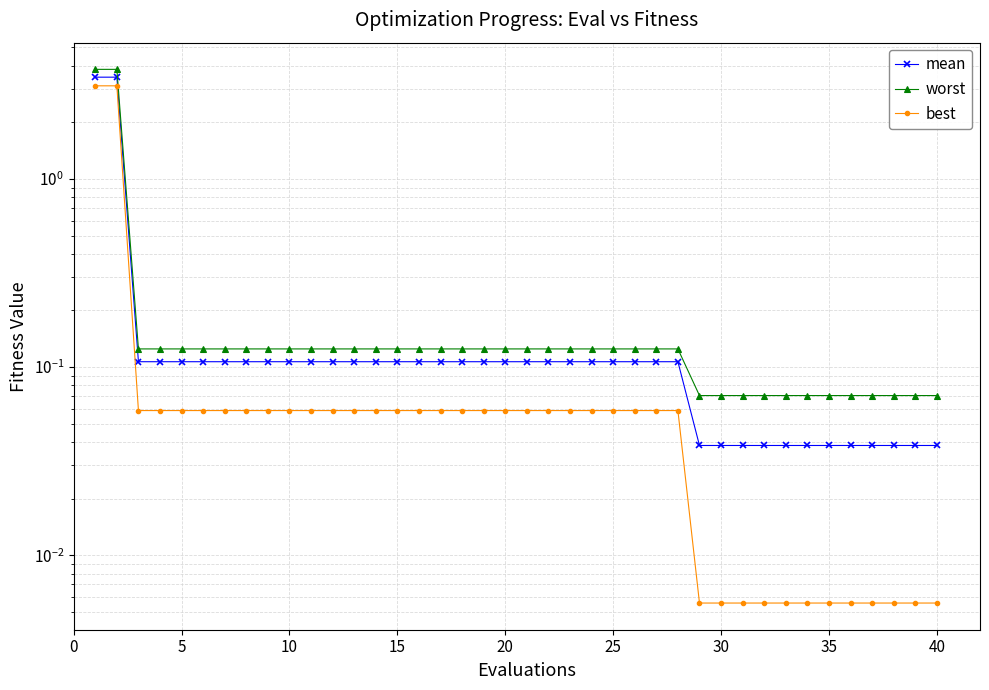

List the series in order of their peak value, highest first.

worst, mean, best